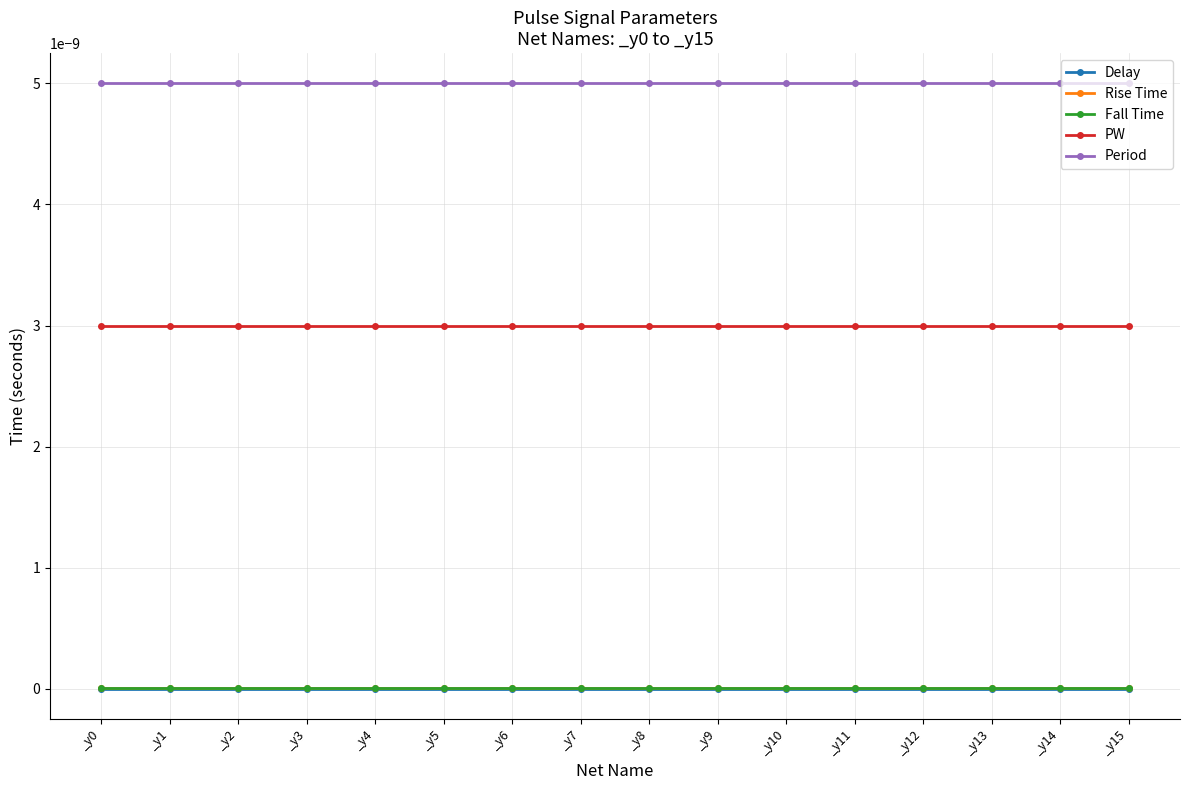

Rank the categories by Period value from highest to lowest.

_y0, _y1, _y2, _y3, _y4, _y5, _y6, _y7, _y8, _y9, _y10, _y11, _y12, _y13, _y14, _y15